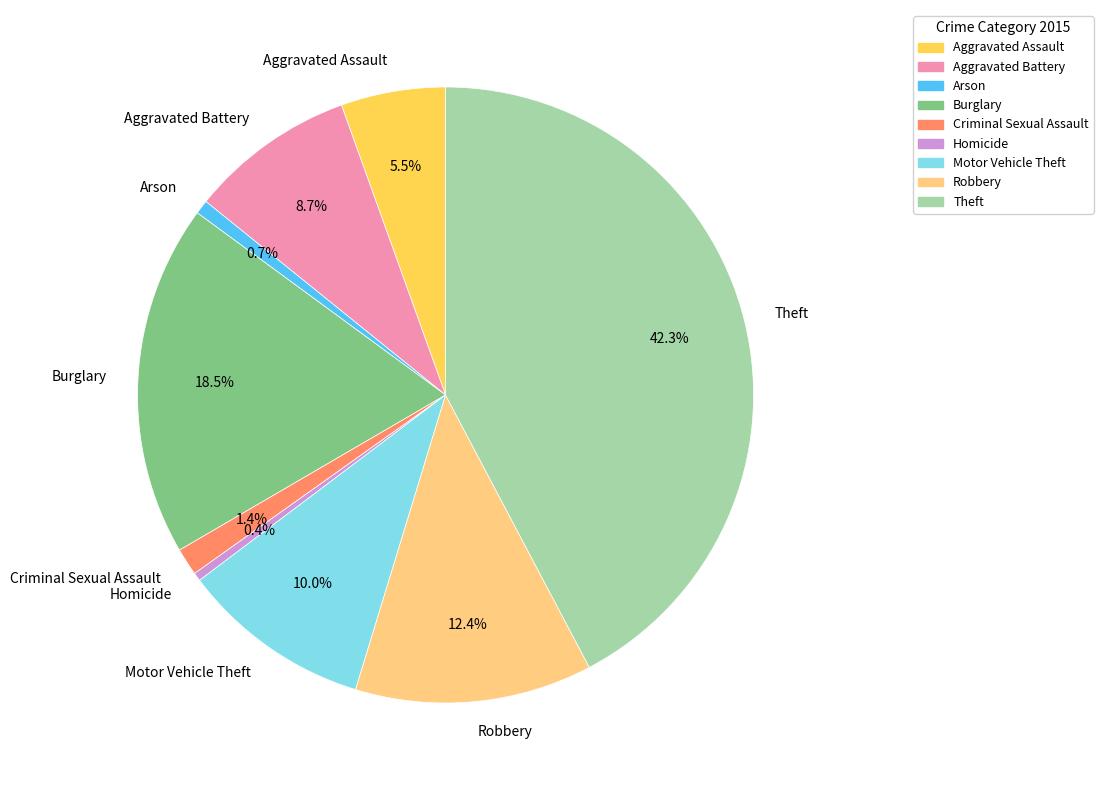

The Aggravated Battery slice represents 9% of the pie. True or false?

True